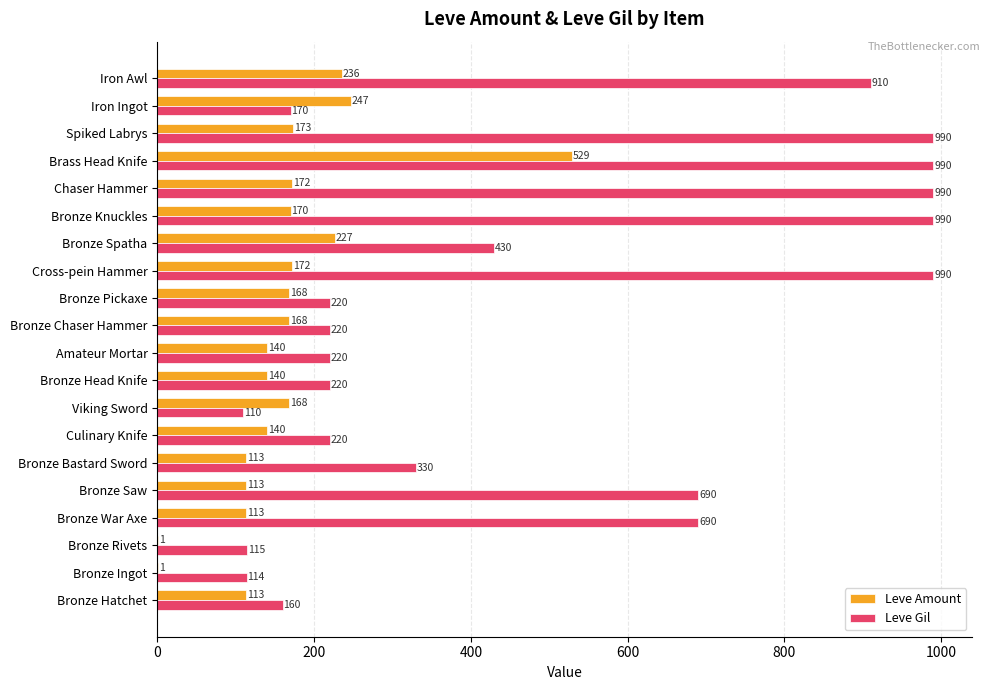

Read the Leve Gil value at Iron Awl.

910